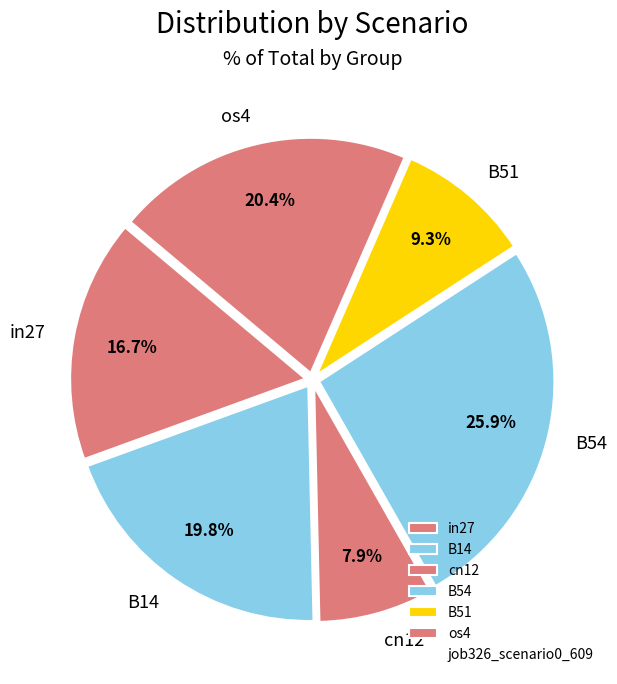

To the nearest percent, what is the difference between the largest and smallest slice percentages?

18%